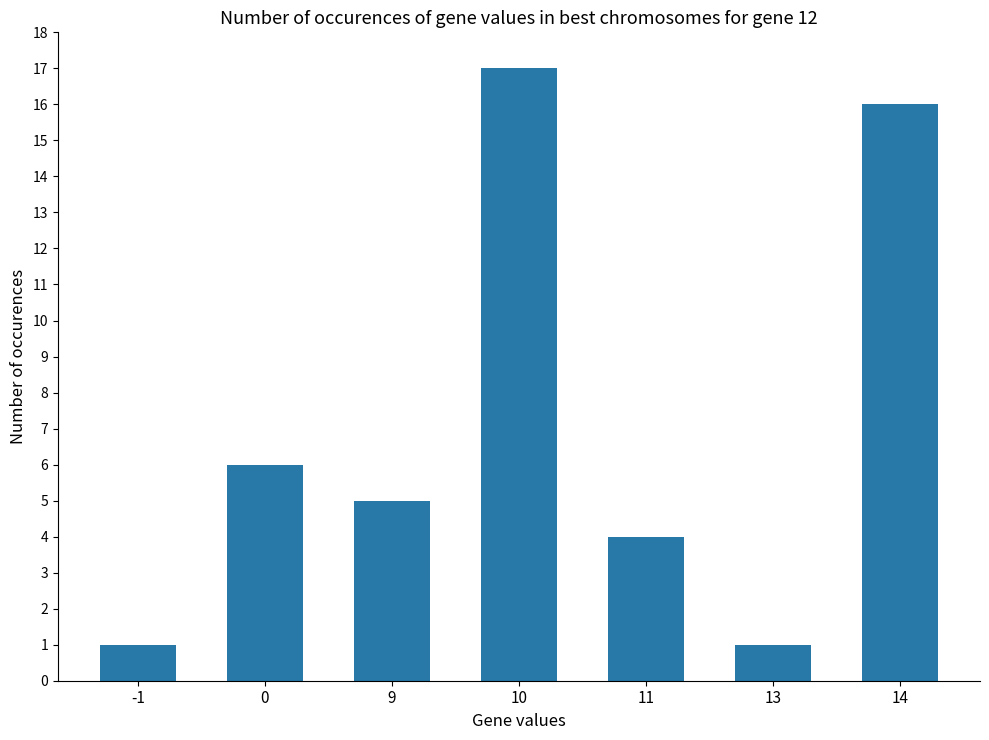

Reading right to left, extract all data points from this chart.

14=16	13=1	11=4	10=17	9=5	0=6	-1=1